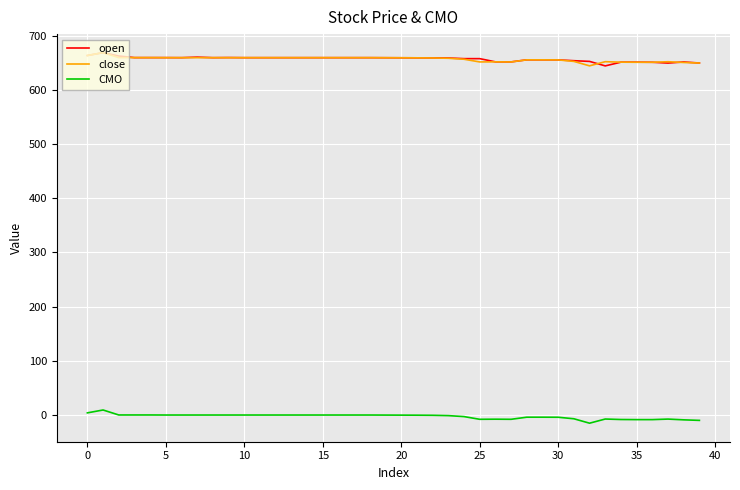

True or false: CMO and close cross at least once.

False